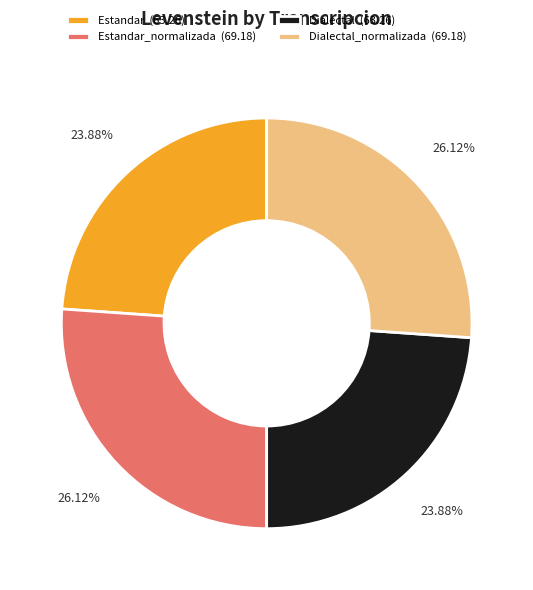

Do Estandar (63.26) and Dialectal (63.26) together represent more than half of the pie?

No